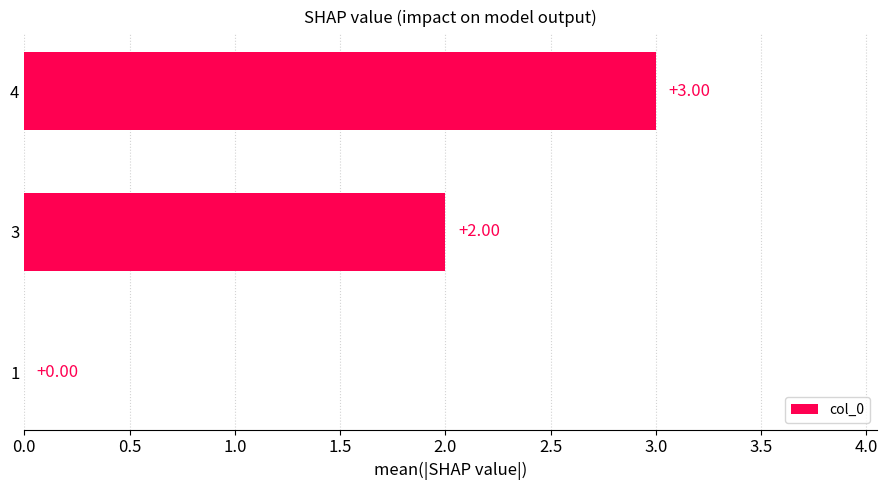

Which label corresponds to the largest value in the chart?

4